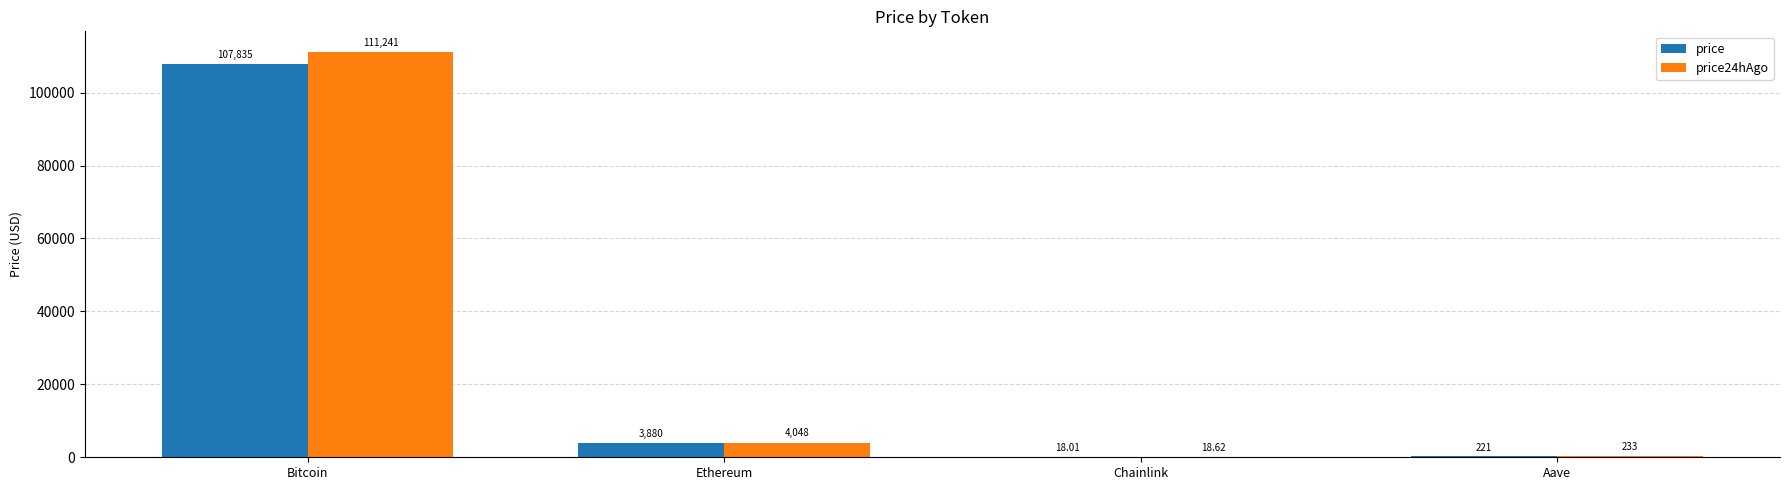

At which category is the sum across all series the highest?

Bitcoin